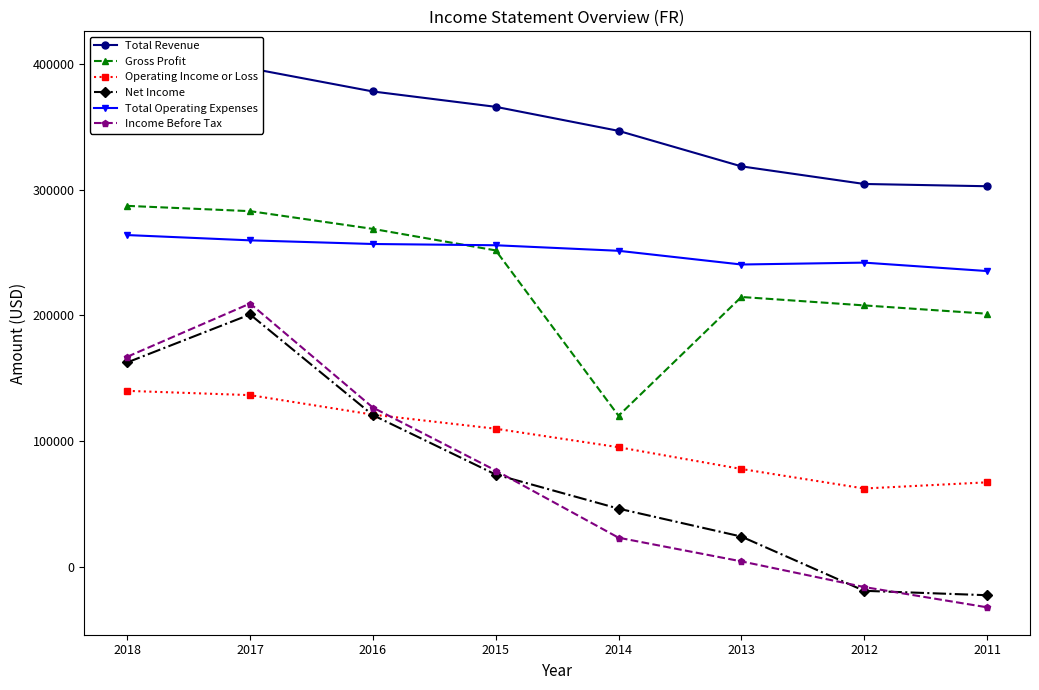

Reading left to right, transcribe all the data shown in this chart.

Total Revenue: 404000	396400	378000	365800	346700	318500	304500	302700
Gross Profit: 287100	282900	268800	251700	120300	214700	208000	201400
Operating Income or Loss: 140100	136700	121200	110000	95300	78000	62500	67400
Net Income: 162700	200800	120800	73600	46500	24300	-18800	-22300
Total Operating Expenses: 263900	259700	256800	255800	251400	240500	242000	235300
Income Before Tax: 167200	209500	126800	76800	23400	4600	-15800	-31900